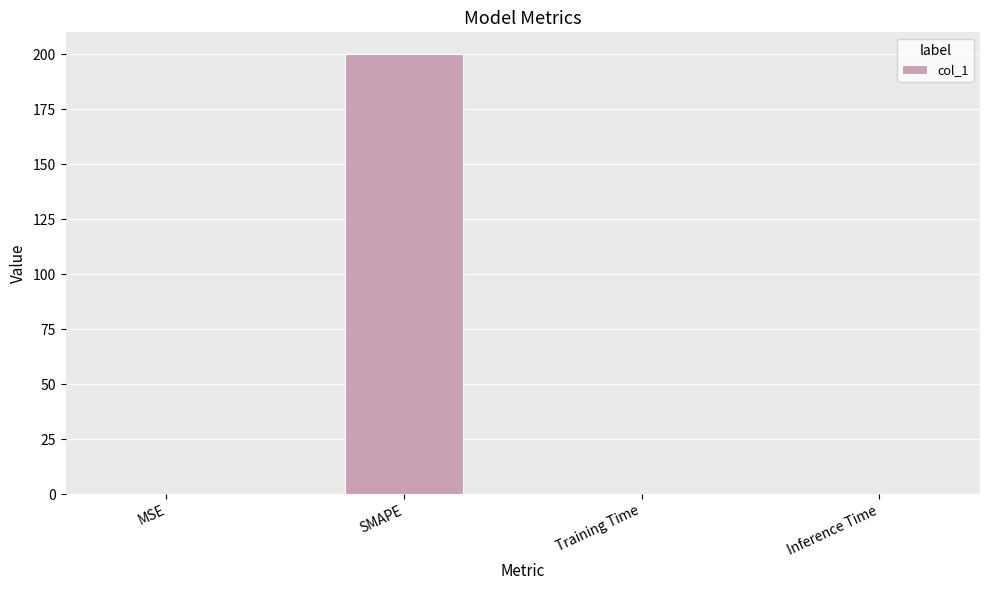

Which has a higher value, SMAPE or Inference Time?

SMAPE